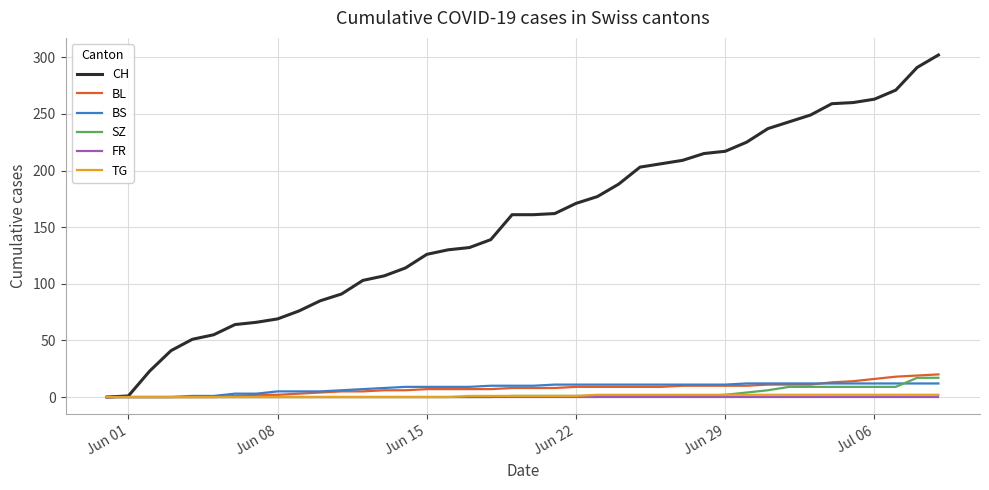

What is the maximum value shown in the chart?

302